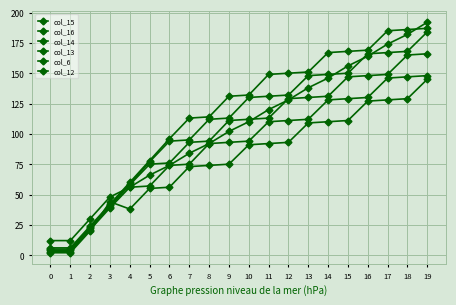

At how many categories does at least one series exceed 188?

1